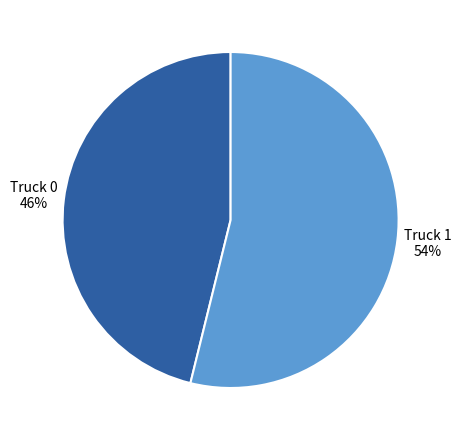

Which has a higher value, Truck 0 or Truck 1?

Truck 1